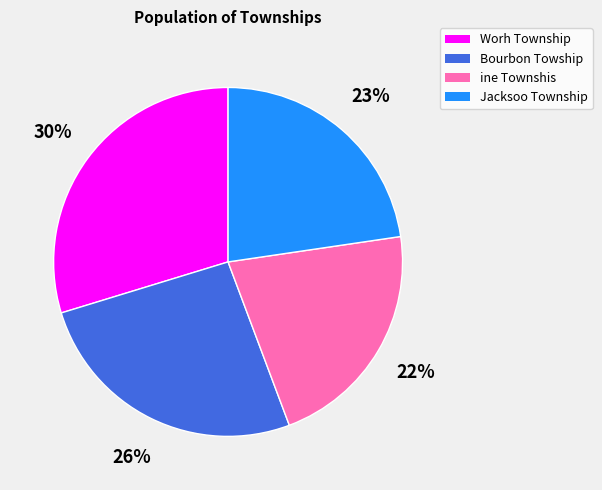

Do Bourbon Towship and ine Townshis together represent more than half of the pie?

No